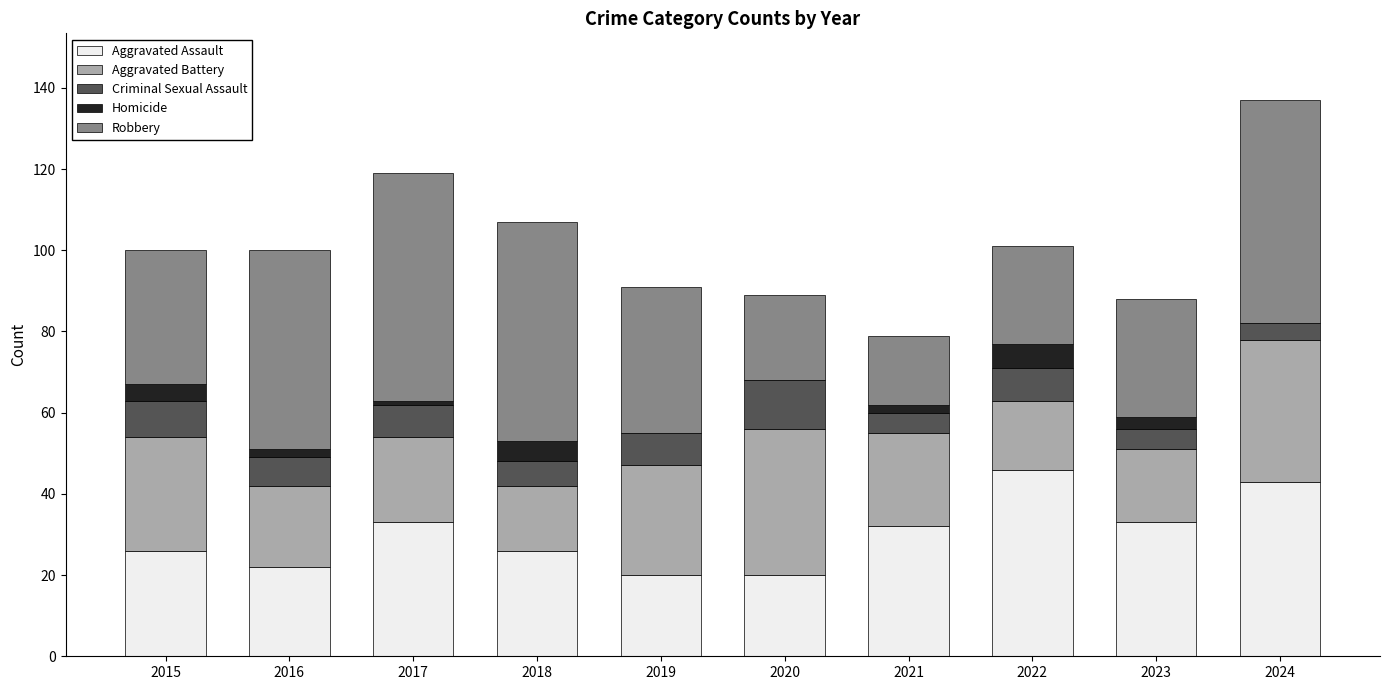

The value of Aggravated Assault at 2023 is 52. True or false?

False